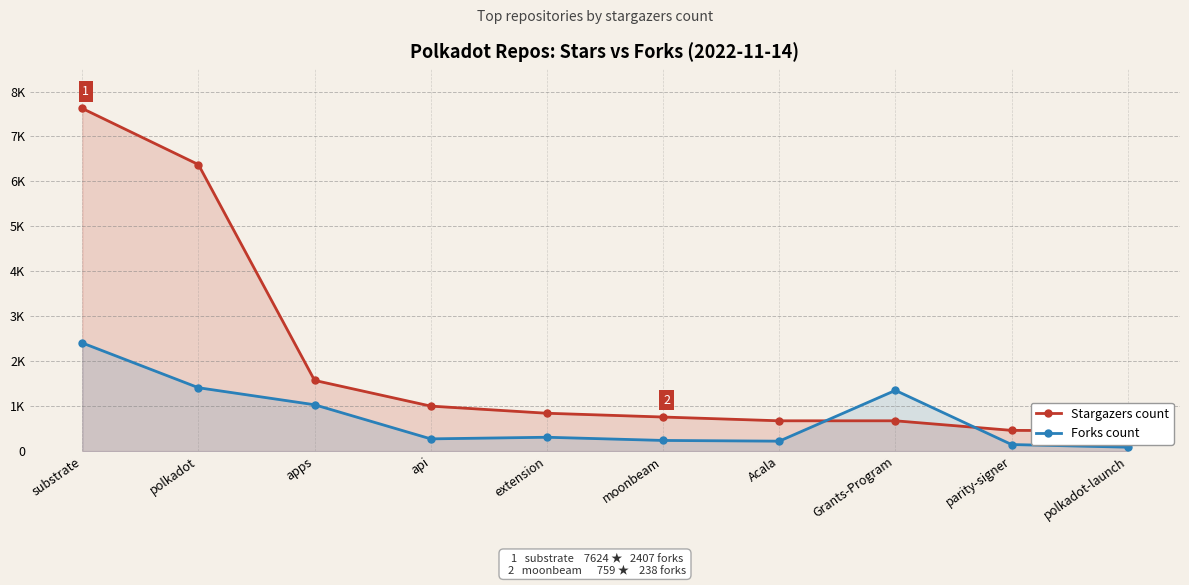

At which category does the chart reach its peak across all series?

substrate